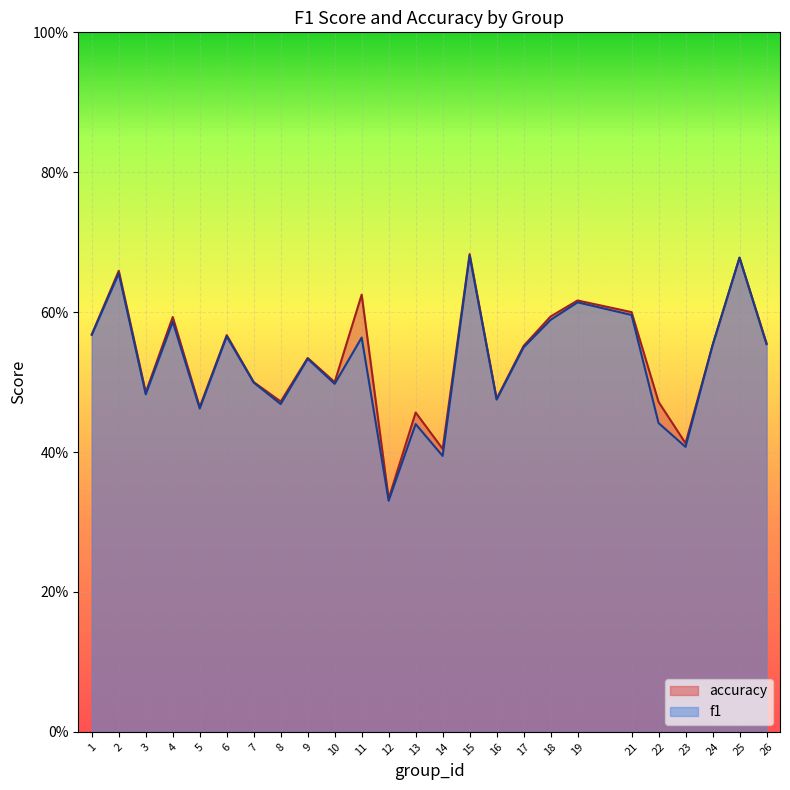

Which series changed the most between 10 and 11?

accuracy